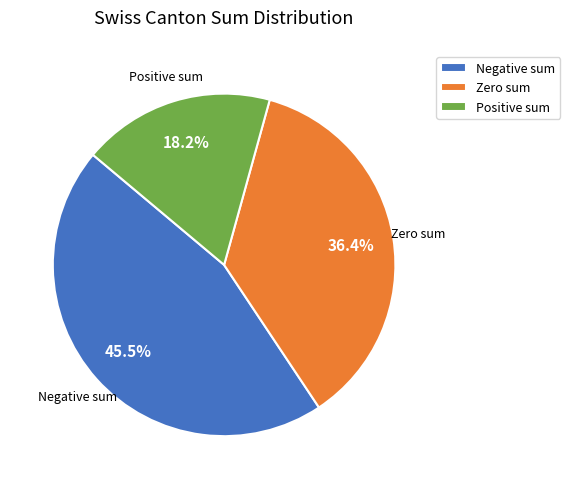

Which slice is the smallest?

Positive sum